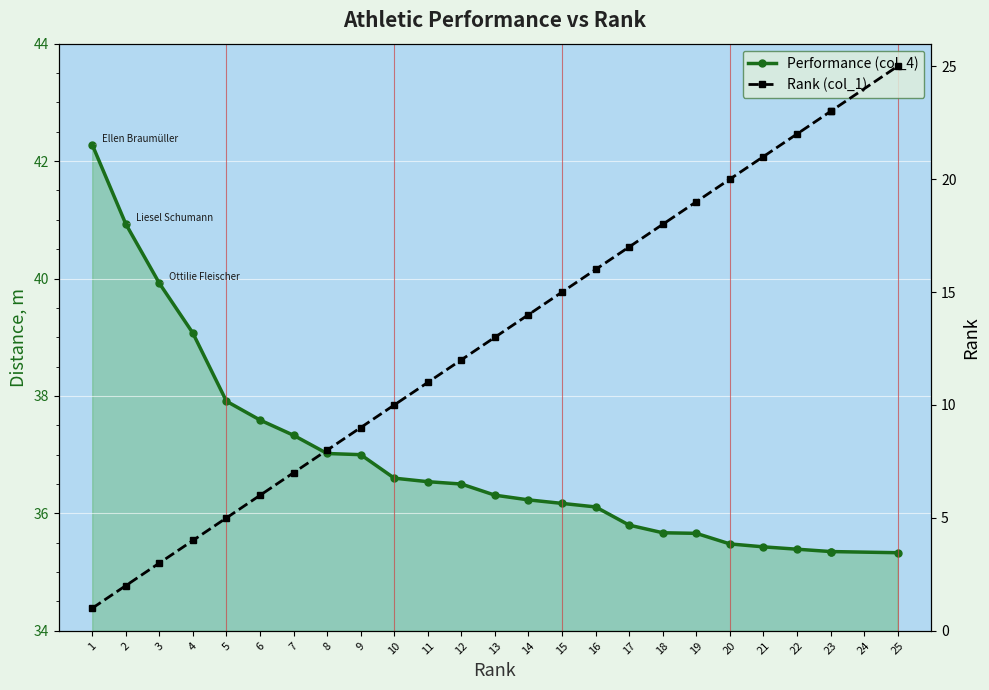

The value of Performance (col_4) at 11 is 36.5. True or false?

True